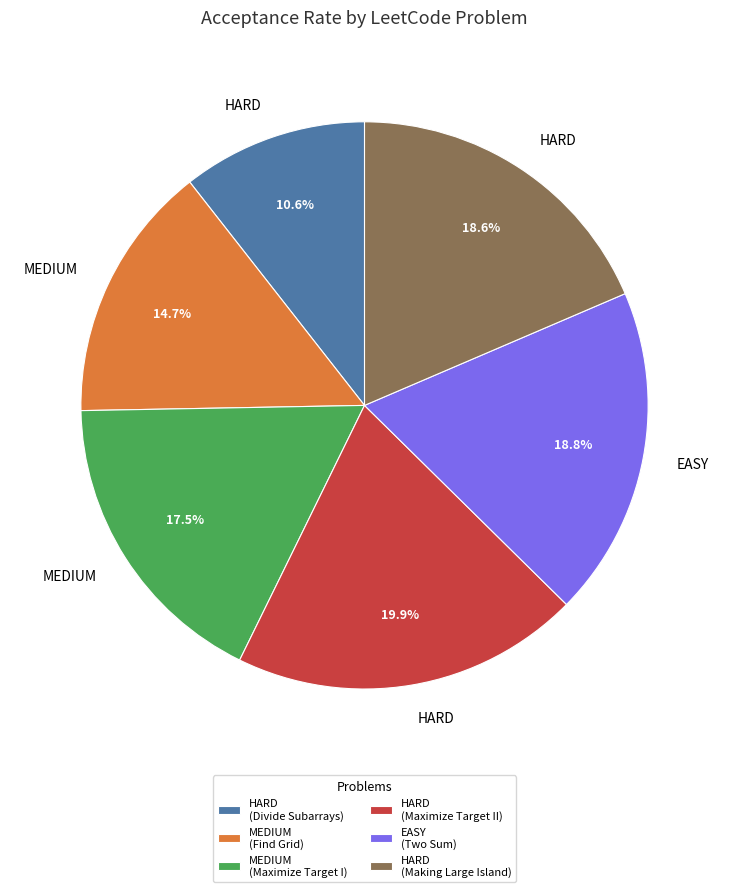

Combined, do MEDIUM (Find Grid) and HARD (Making Large Island) account for over 50%?

No